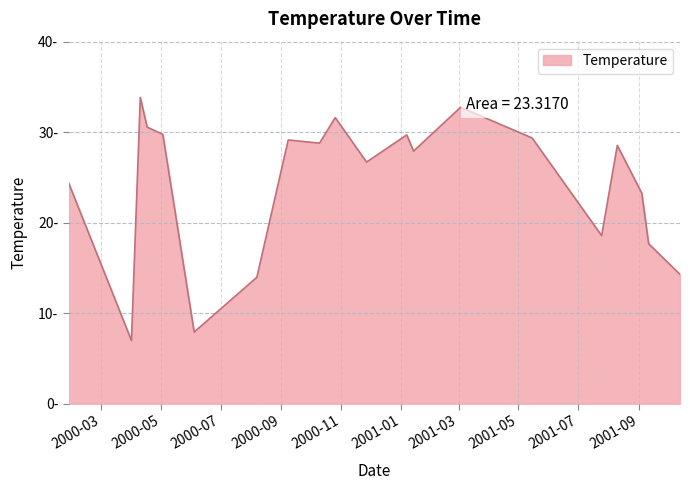

Reading left to right, extract all data points from this chart.

24.4	7.0	33.8	30.6	29.8	7.9	14.0	29.1	28.8	31.6	26.7	29.7	27.9	32.8	29.4	18.6	28.5	23.2	17.7	14.3